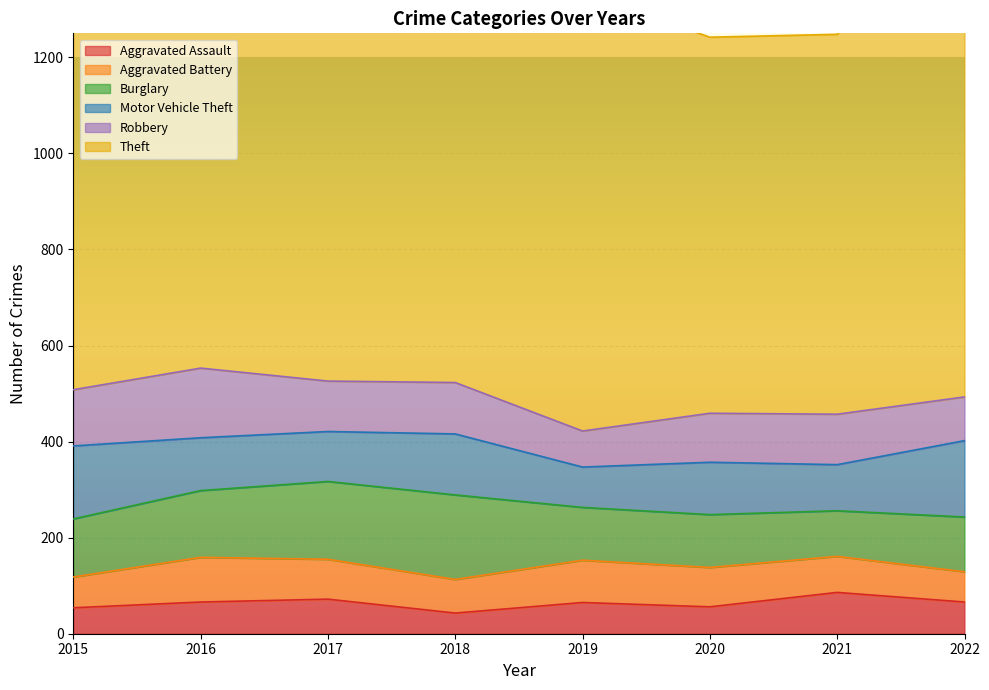

What are all the series names shown in the legend?

Aggravated Assault, Aggravated Battery, Burglary, Motor Vehicle Theft, Robbery, Theft